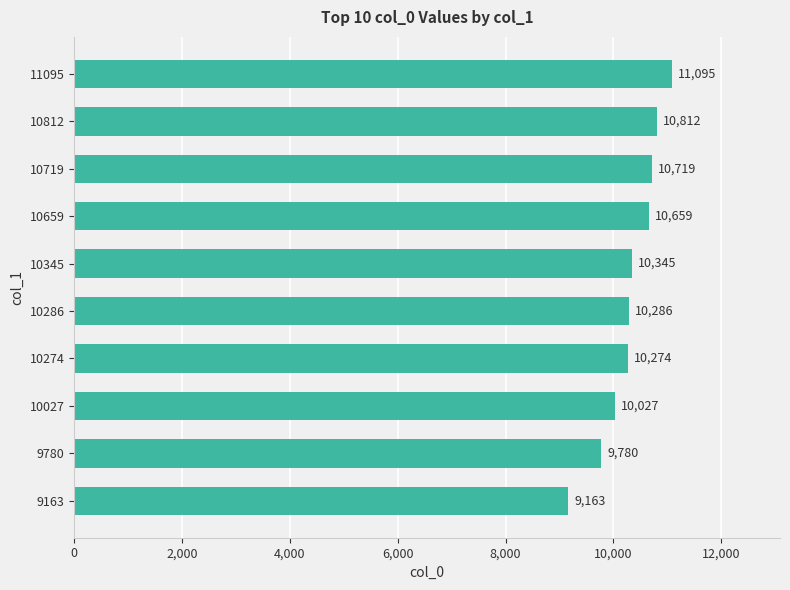

Count the number of categories in the chart.

10